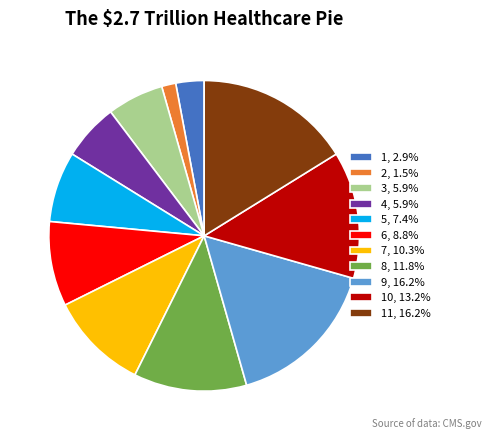

What is the ratio of the value at 10, 13.2% to the value at 2, 1.5%?

9.0